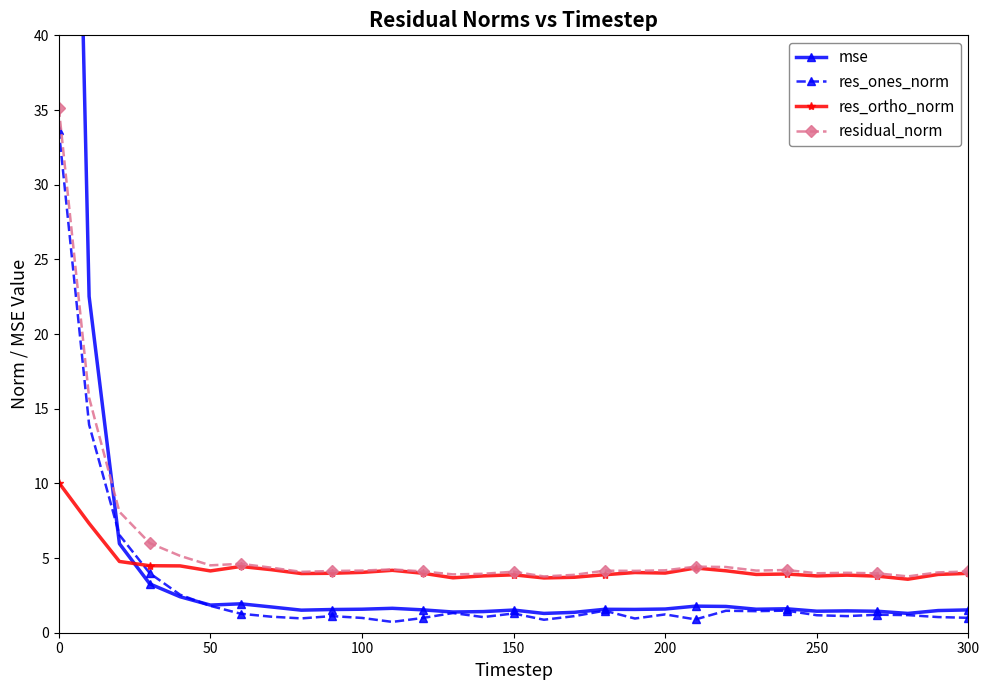

Which series ends up on top after the final intersection of res_ortho_norm and mse?

res_ortho_norm